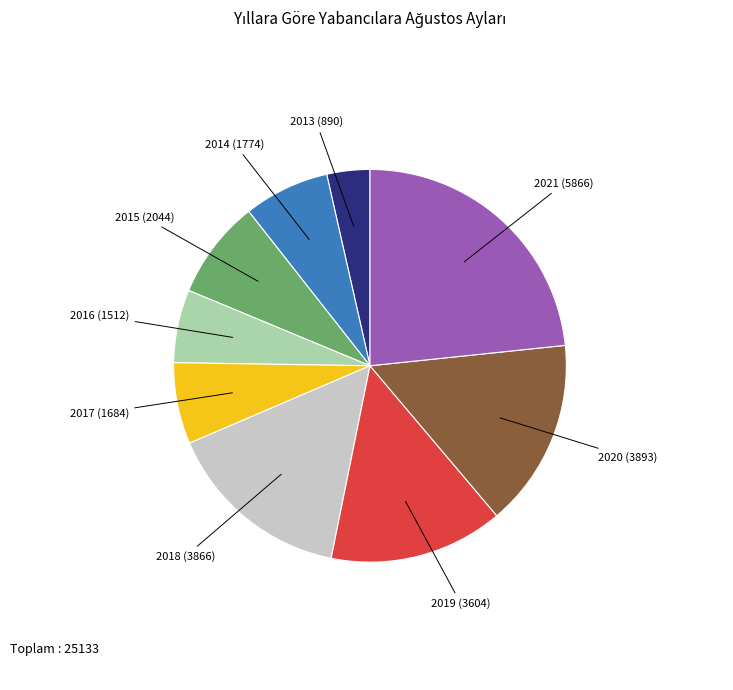

Is there a majority slice in this chart?

No